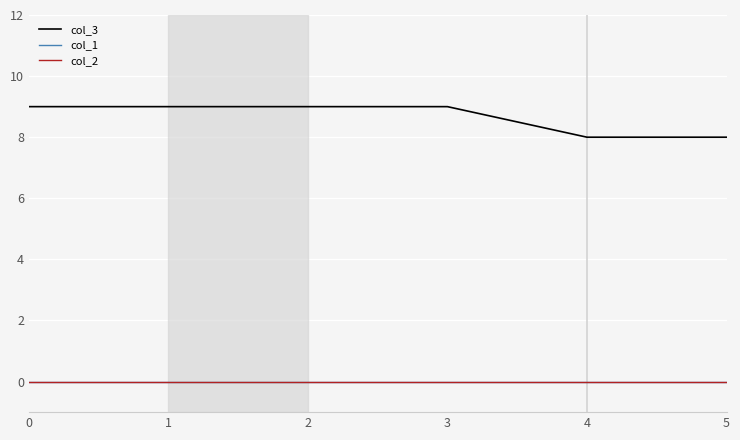

Is this an area chart (filled region under the line)?

No